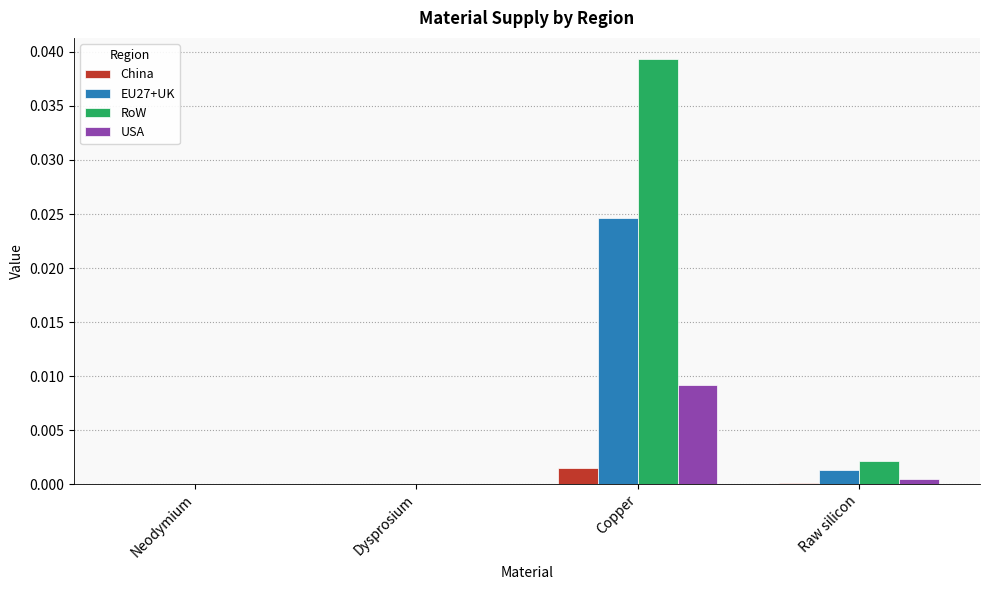

Which series has the widest spread of values?

RoW